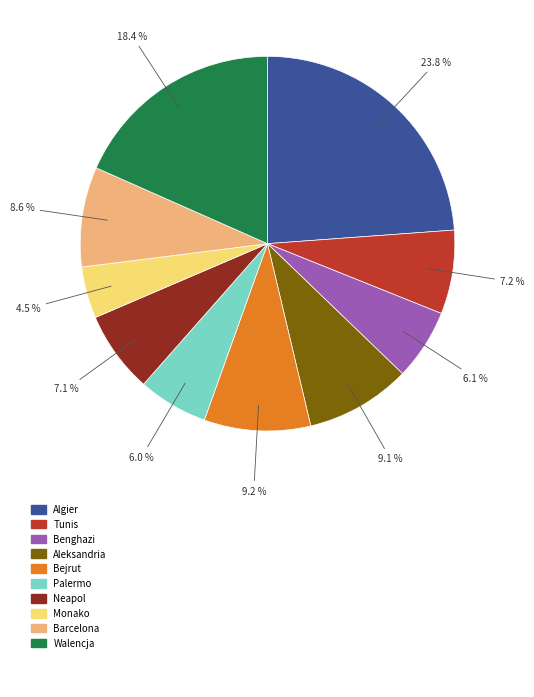

How many slices are in this pie chart?

10